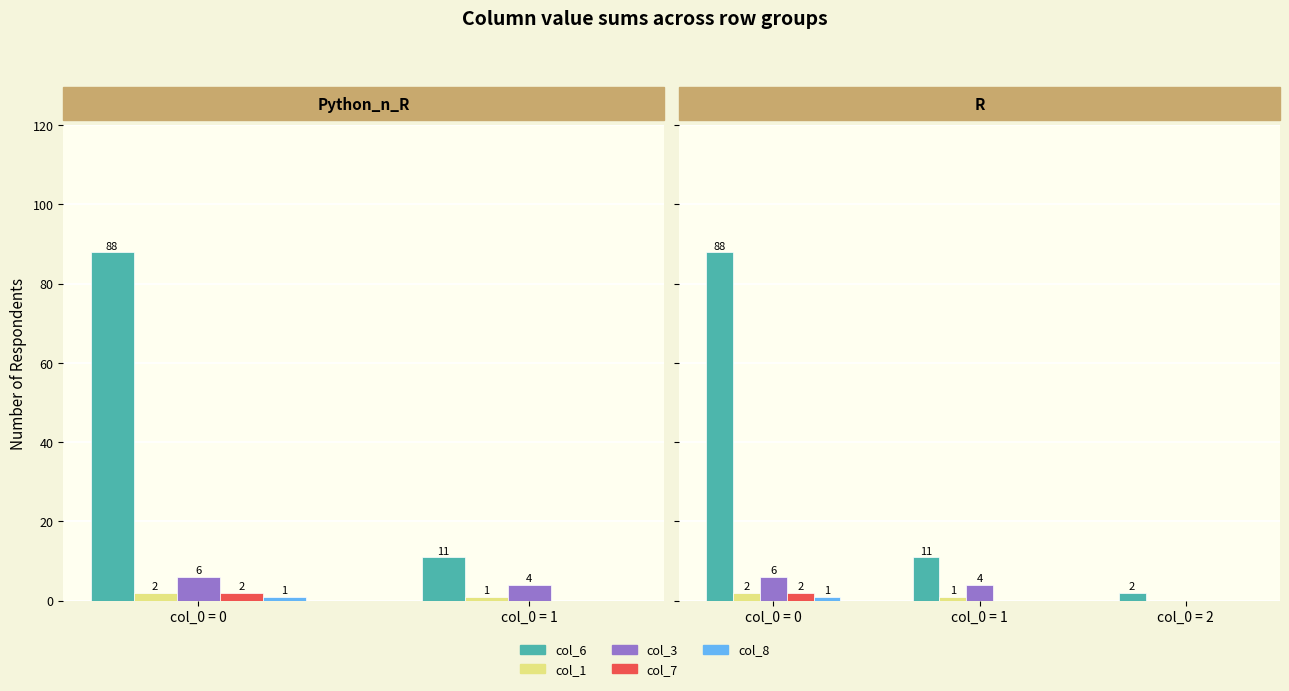

At which label does col_8 reach its peak?

col_0 = 0